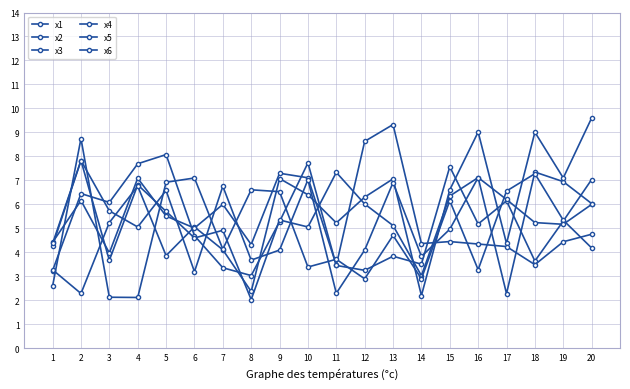

How many lines are shown in the chart?

6